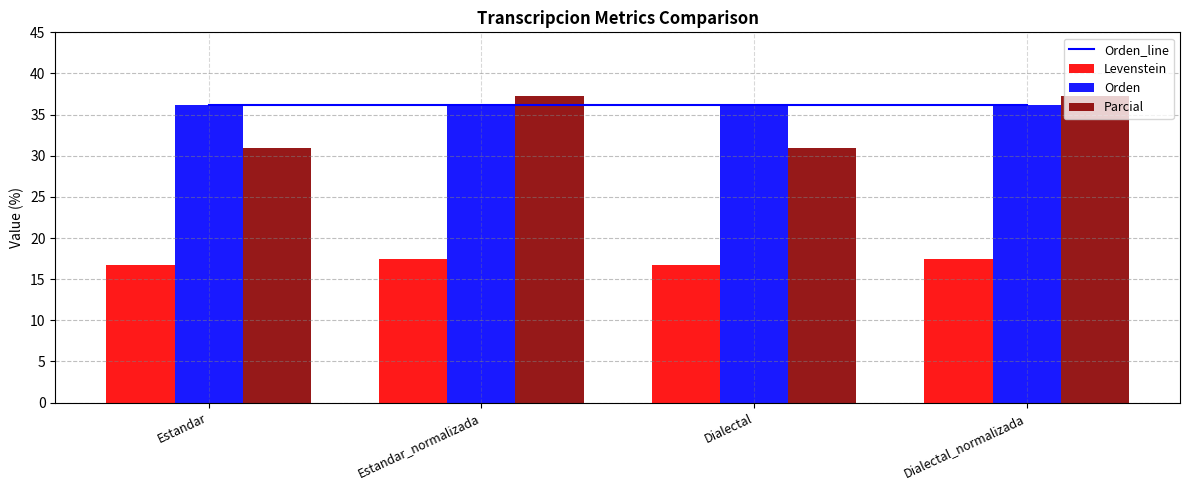

What are all the series names shown in the legend?

Orden_line, Levenstein, Orden, Parcial